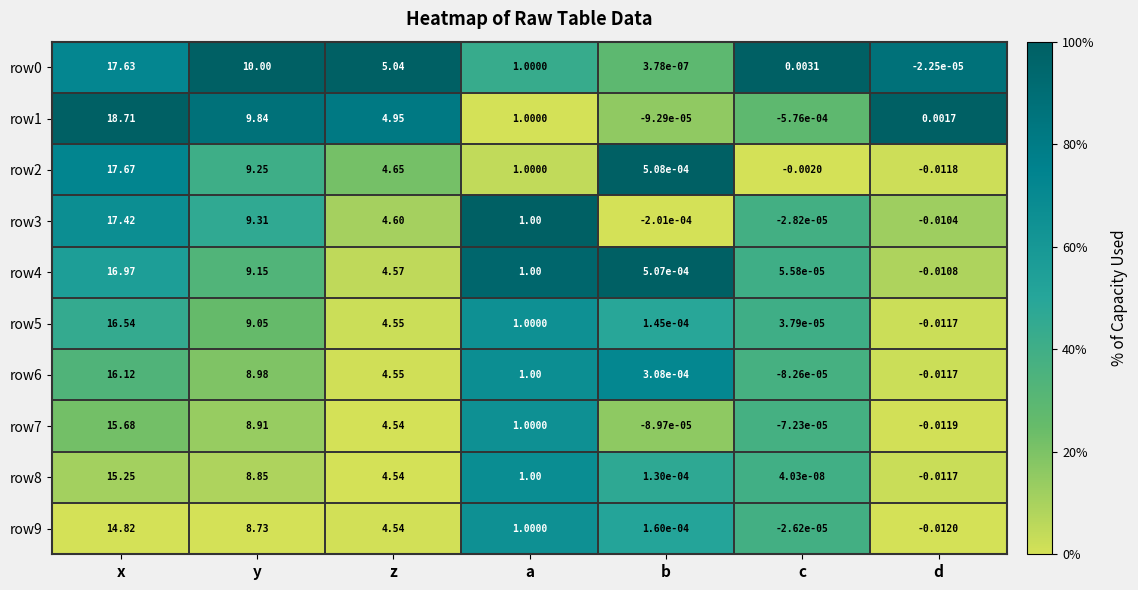

Where is row6 nearest to the value 8?

y